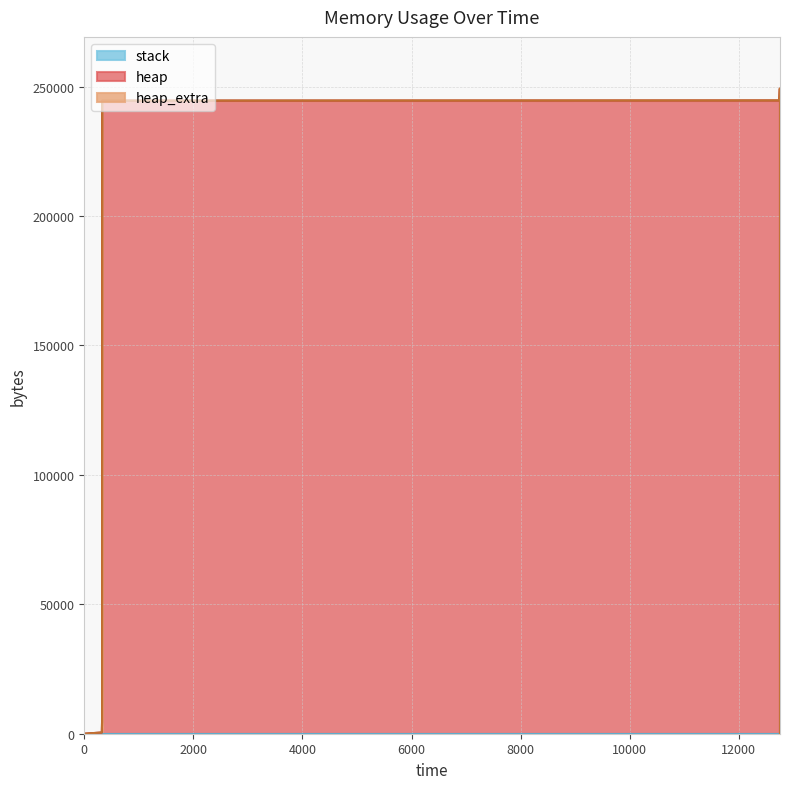

Rank the series by their maximum value, from highest to lowest.

heap, heap_extra, stack